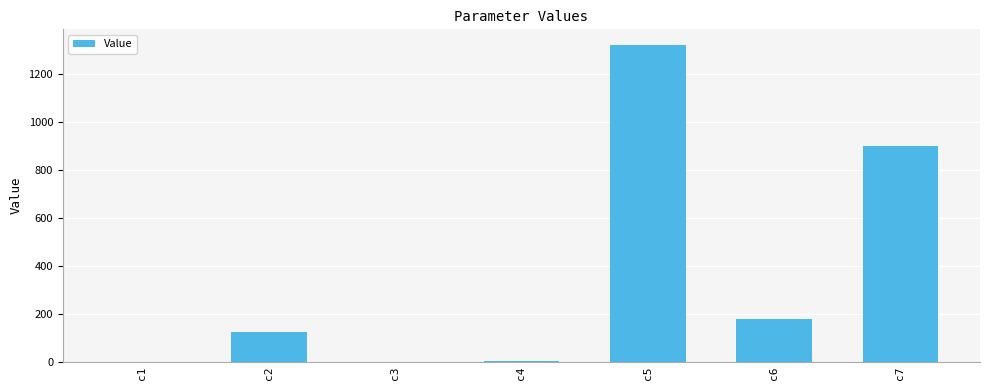

What is the difference between the values at c3 and c6?

175.8